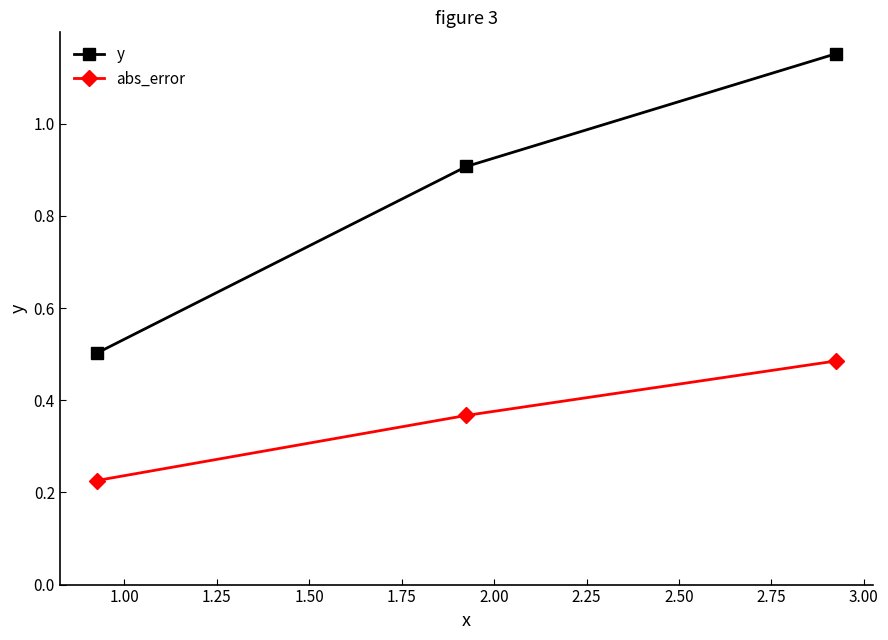

What is the average value of the y series?

0.9